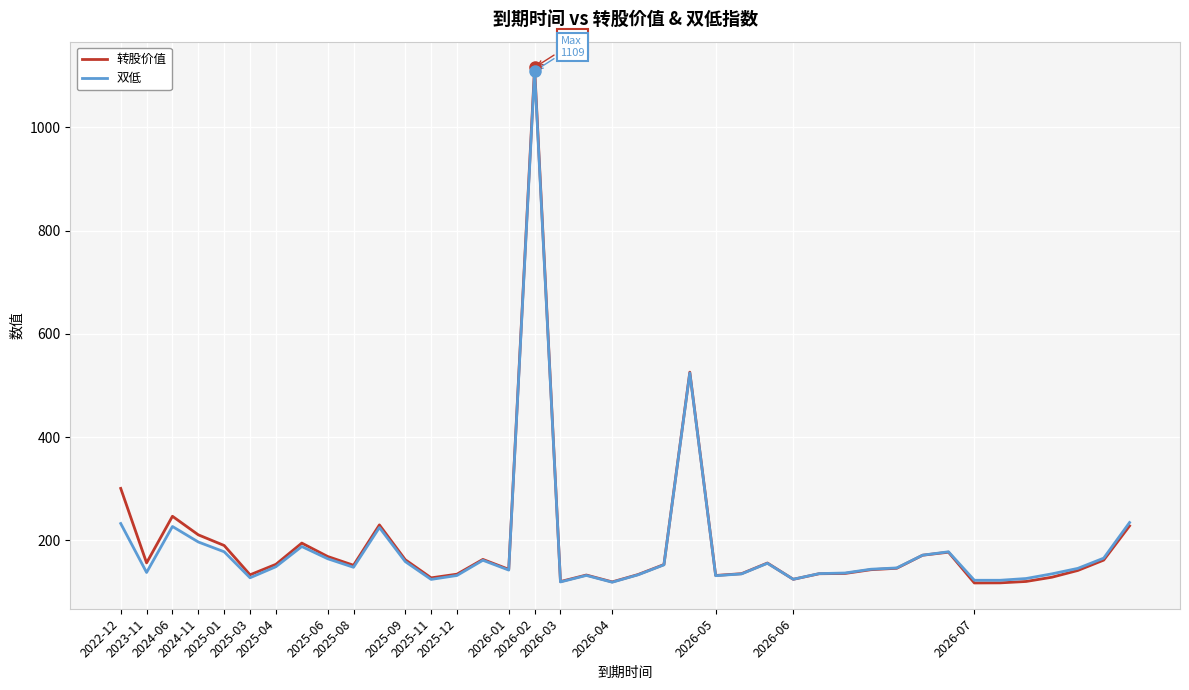

What is the minimum value shown in the chart?

117.7